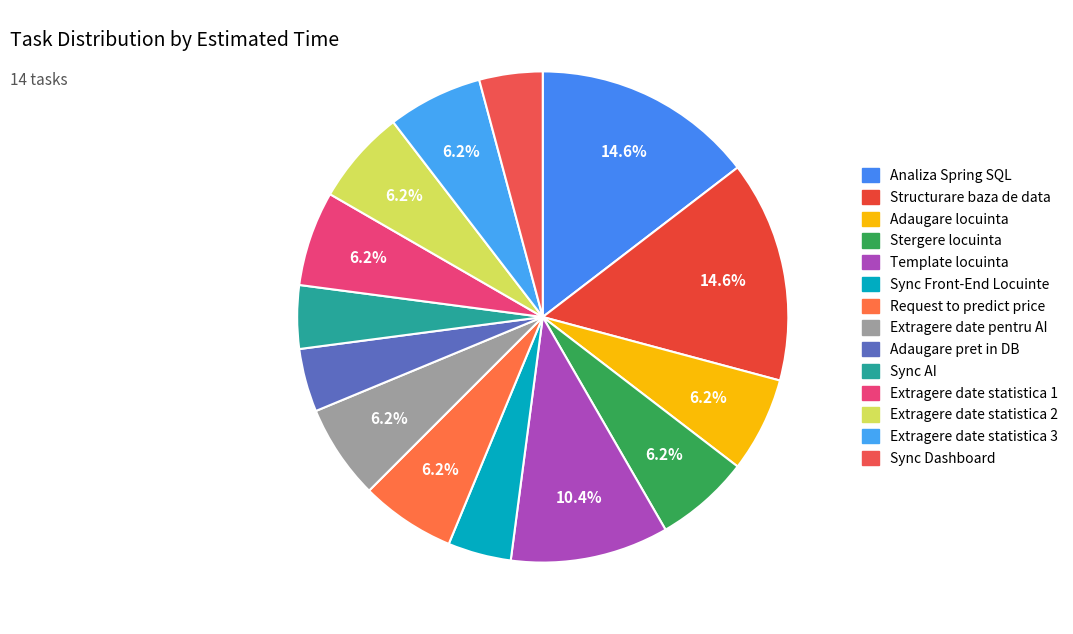

To the nearest percent, what is the average slice percentage?

7%